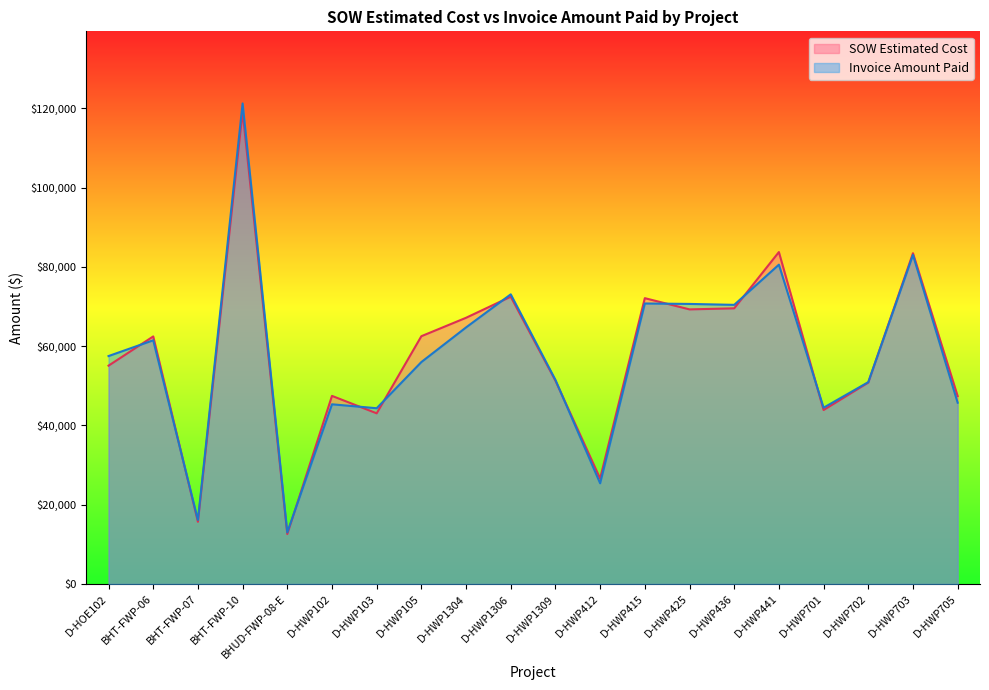

Reading left to right, extract all data points from this chart.

SOW Estimated Cost: D-HOE102=55089.0	BHT-FWP-06=62460.4	BHT-FWP-07=15690.1	BHT-FWP-10=119135.3	BHUD-FWP-08-E=12601.5	D-HWP102=47461.5	D-HWP103=43064.0	D-HWP105=62522.5	D-HWP1304=67171.5	D-HWP1306=72492.0	D-HWP1309=51295.0	D-HWP412=26617.0	D-HWP415=72118.0	D-HWP425=69288.0	D-HWP436=69555.0	D-HWP441=83754.0	D-HWP701=43895.5	D-HWP702=50824.5	D-HWP703=83462.0	D-HWP705=47414.0
Invoice Amount Paid: D-HOE102=57509.0	BHT-FWP-06=61491.1	BHT-FWP-07=16153.8	BHT-FWP-10=121256.6	BHUD-FWP-08-E=13008.1	D-HWP102=45340.0	D-HWP103=44346.0	D-HWP105=56001.0	D-HWP1304=64739.0	D-HWP1306=73087.5	D-HWP1309=51485.5	D-HWP412=25405.0	D-HWP415=70778.0	D-HWP425=70664.0	D-HWP436=70432.0	D-HWP441=80572.5	D-HWP701=44479.5	D-HWP702=50928.5	D-HWP703=83033.0	D-HWP705=45744.0